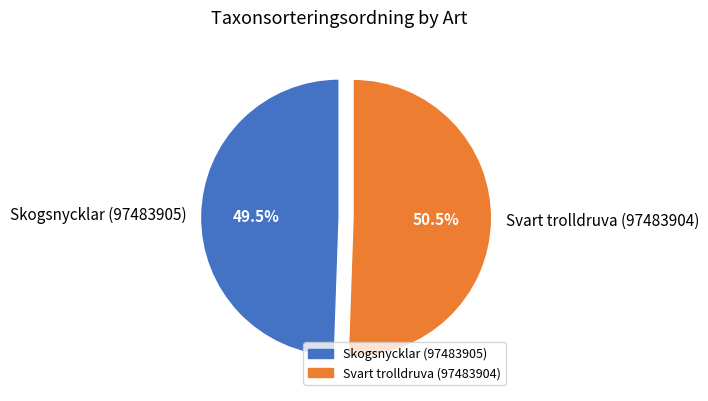

How many slices are in this pie chart?

2